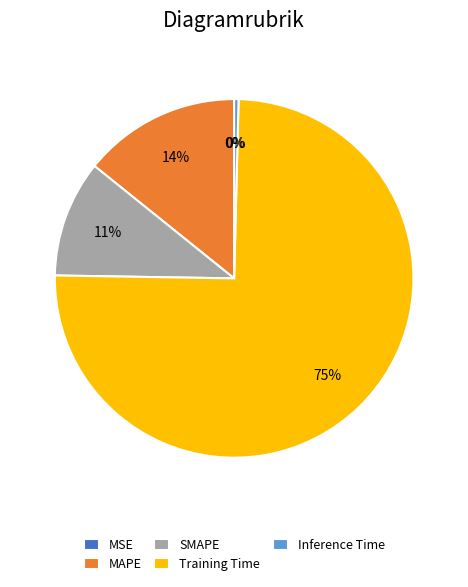

Is it true that Inference Time is 0% of the pie?

True